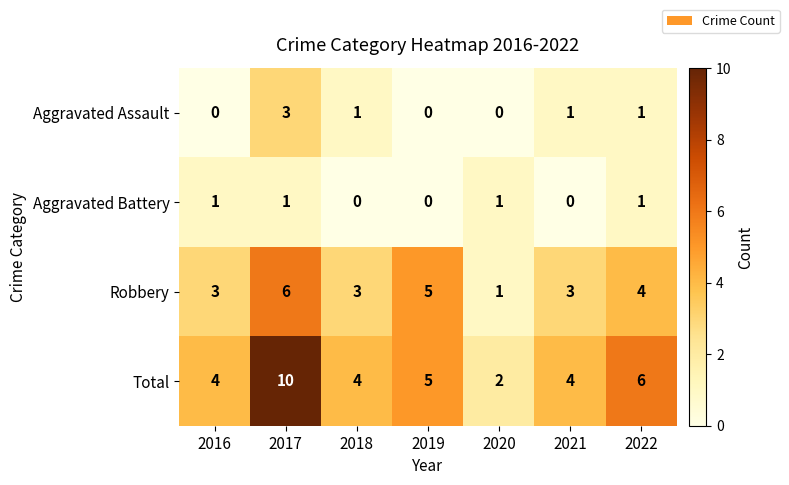

List the series in order of their peak value, highest first.

Total, Robbery, Aggravated Assault, Aggravated Battery